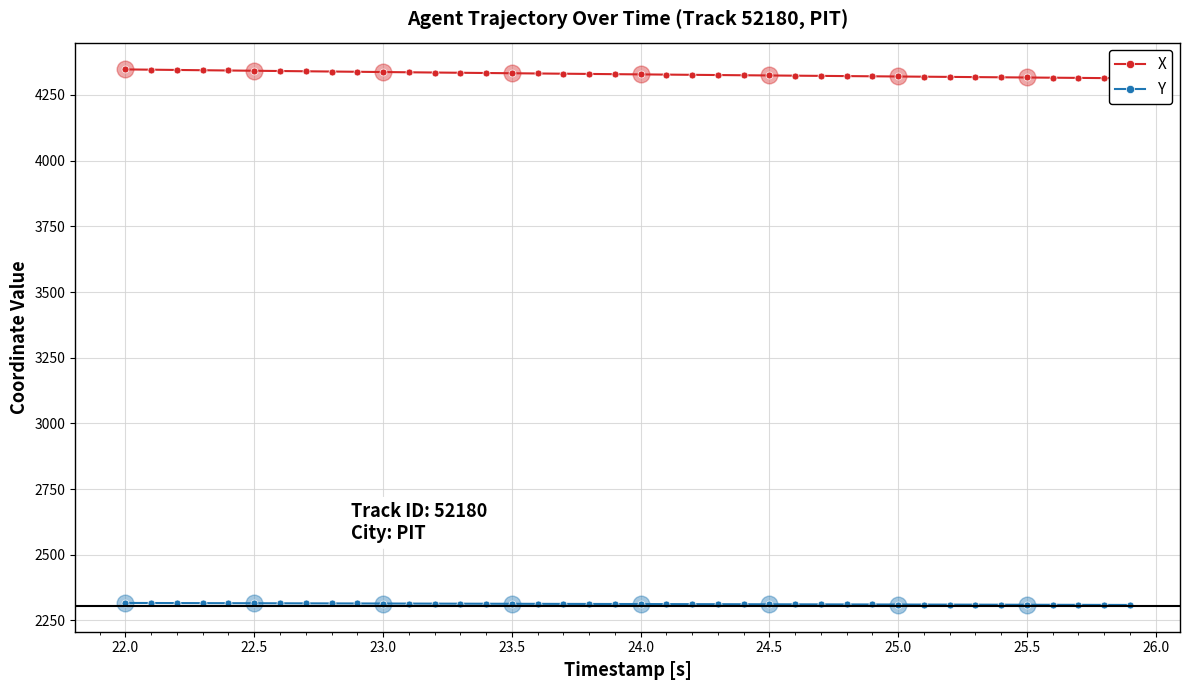

Where does the Y series first go above 2312?

22.0